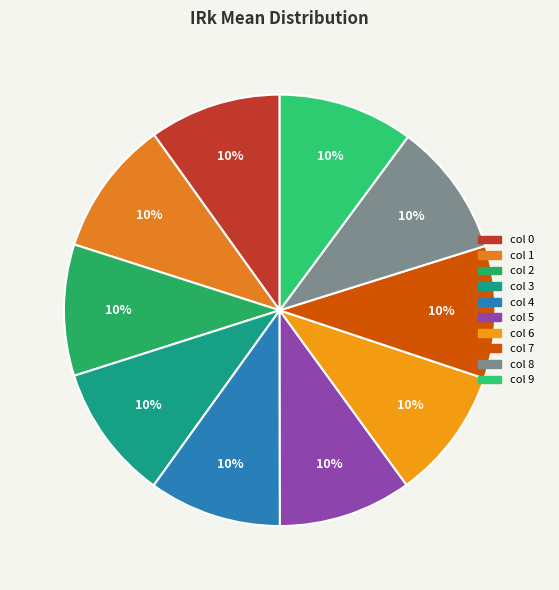

To the nearest percent, what is the average slice percentage?

10%